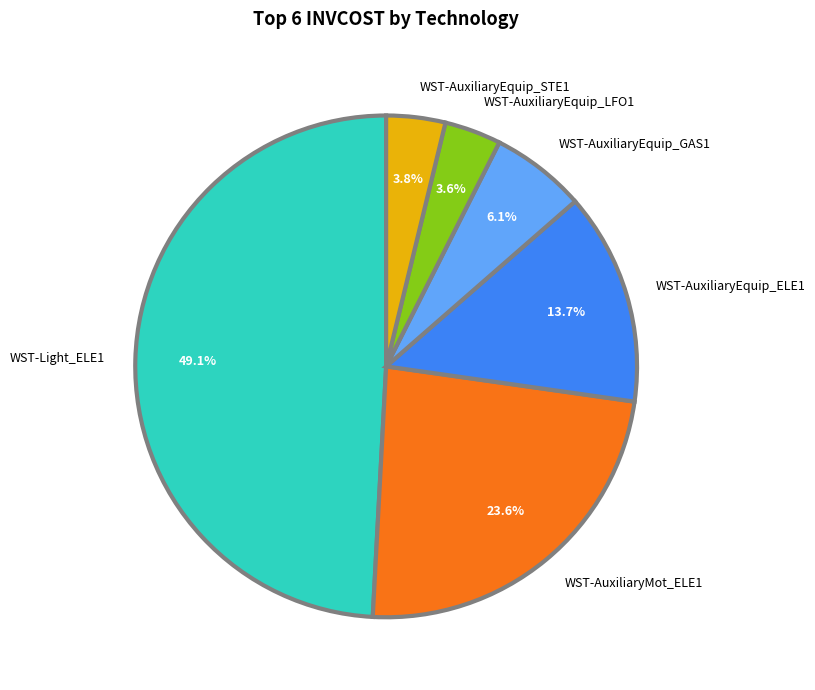

Is there any slice that represents more than half of the pie?

No